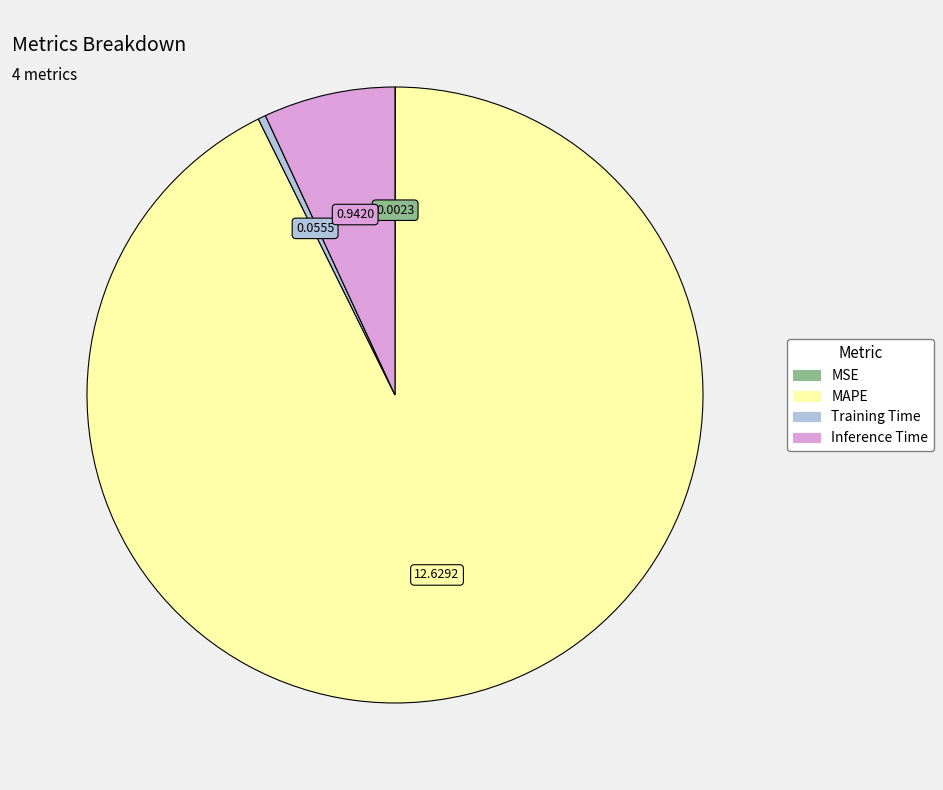

Which slice is the largest?

MAPE